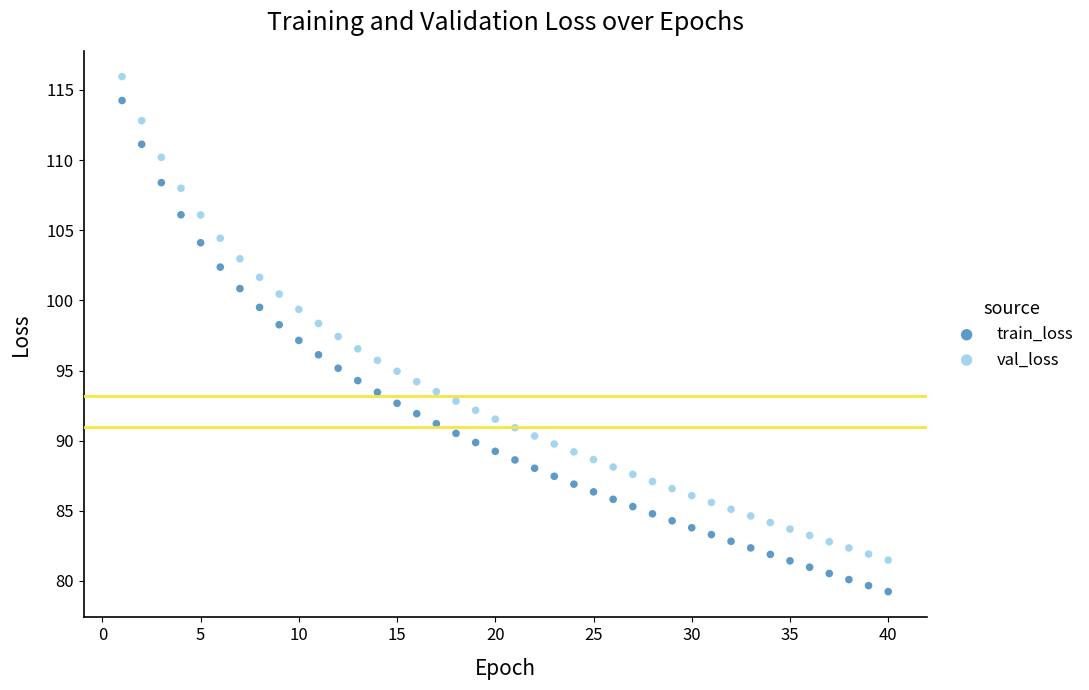

Which series contains the lowest Y value?

train_loss